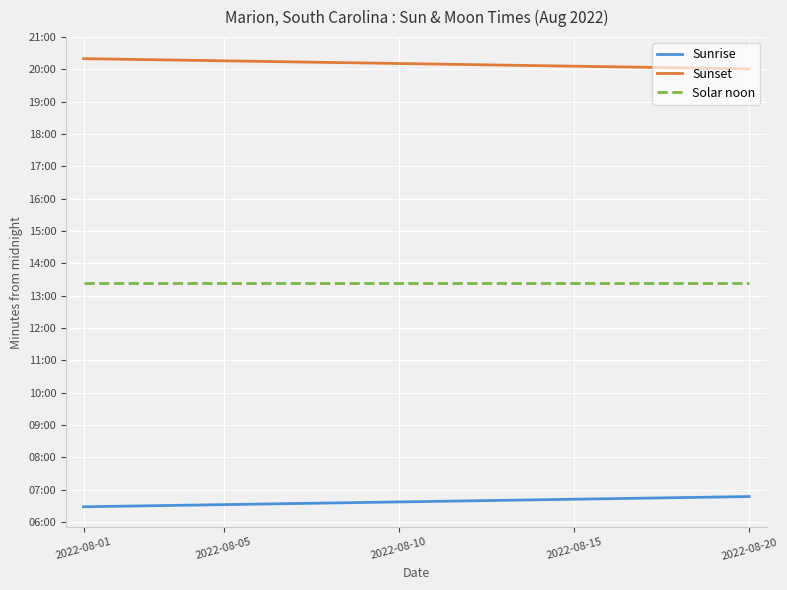

Does the chart display data point markers on the line(s)?

No